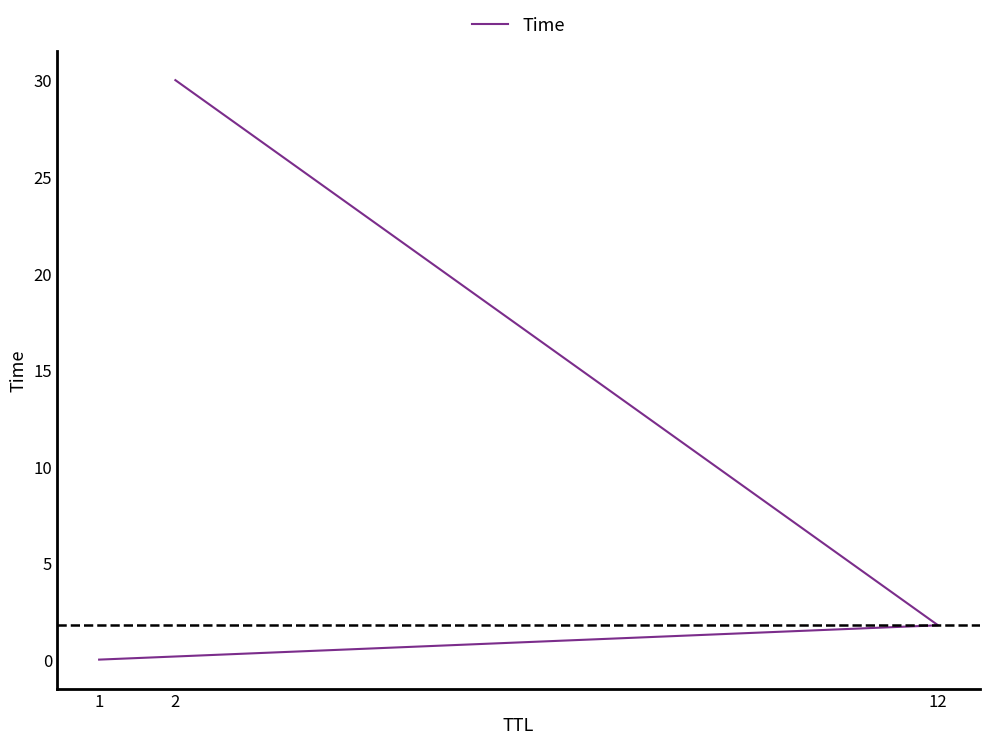

Where is the data nearest to the value 15?

12